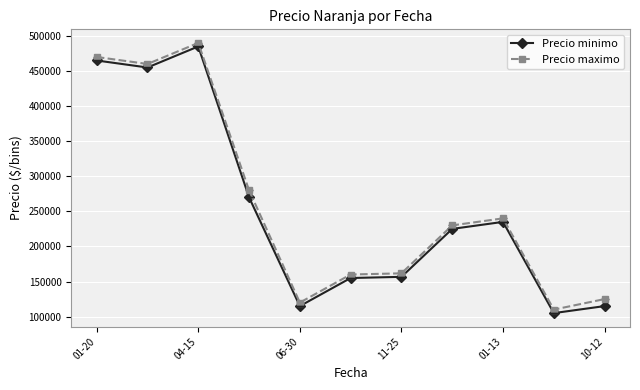

At how many categories does at least one series exceed 192317?

6